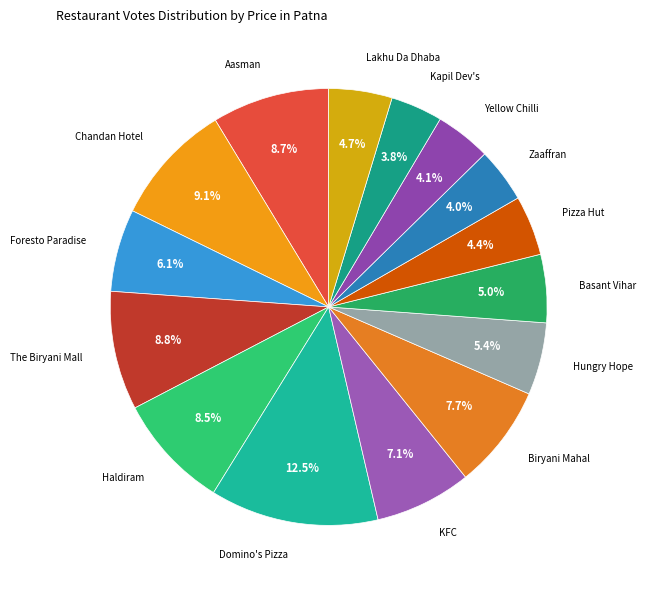

Does Domino's Pizza account for over 50% of the chart?

No